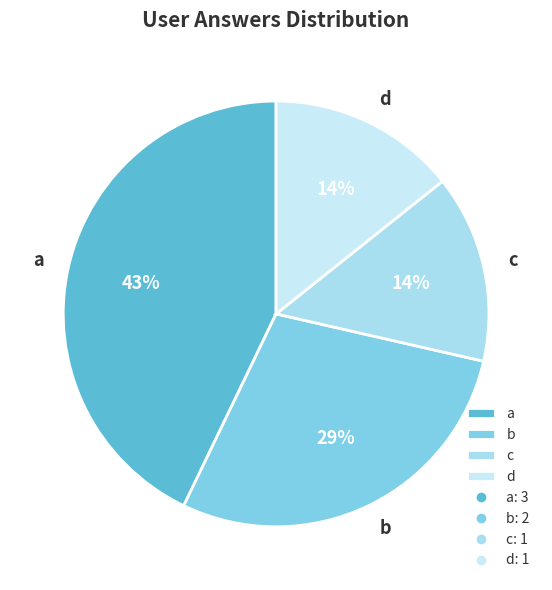

What is the largest slice in the pie chart?

a